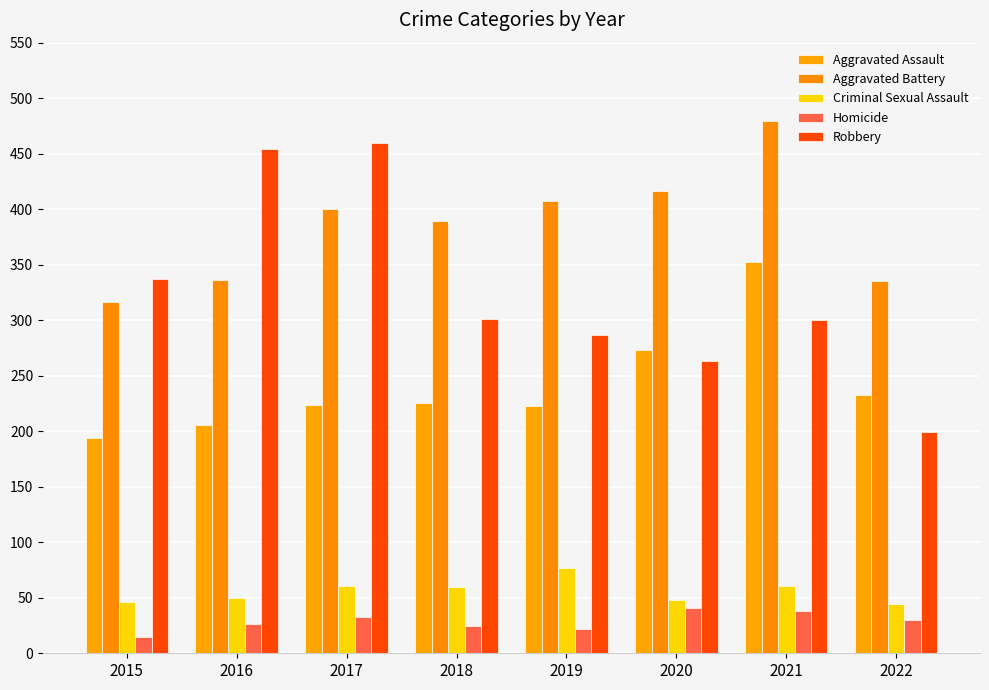

How many data points does each series have?

8